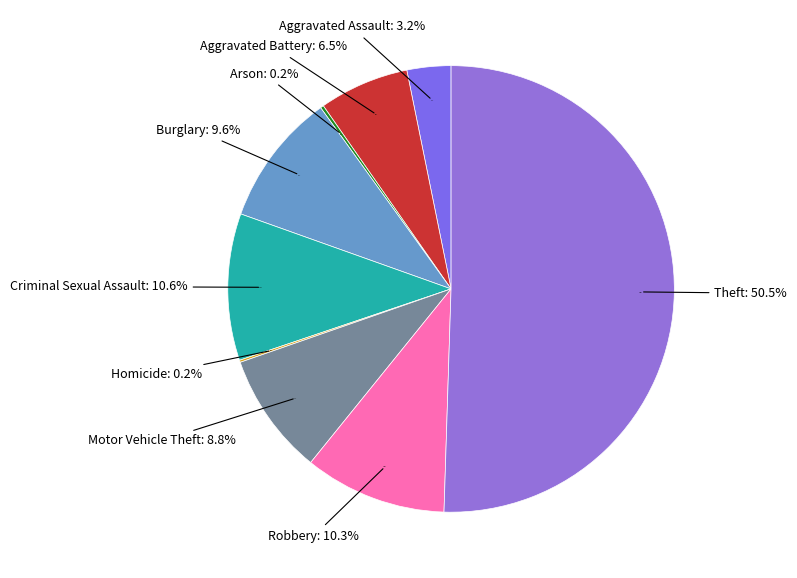

To the nearest percent, what is the difference between the Aggravated Assault and Arson slice percentages?

3%